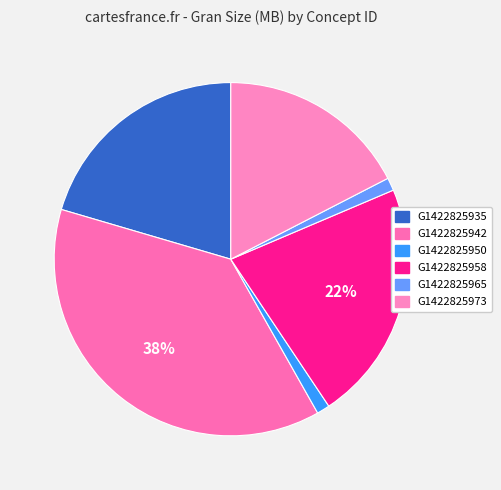

Which slice is the smallest?

G1422825965-ORNL_DAAC